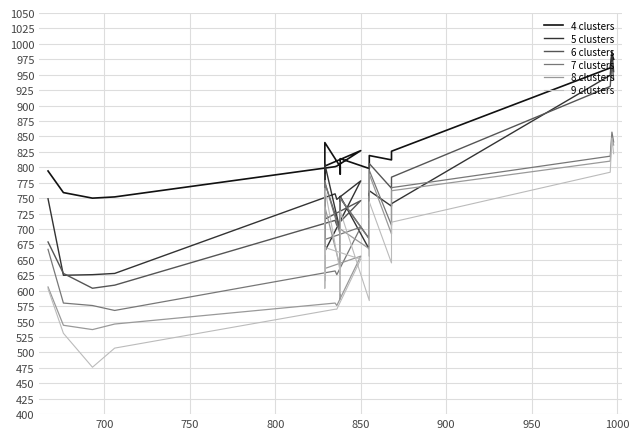

The 9 clusters series shows 292 at 750. True or false?

False